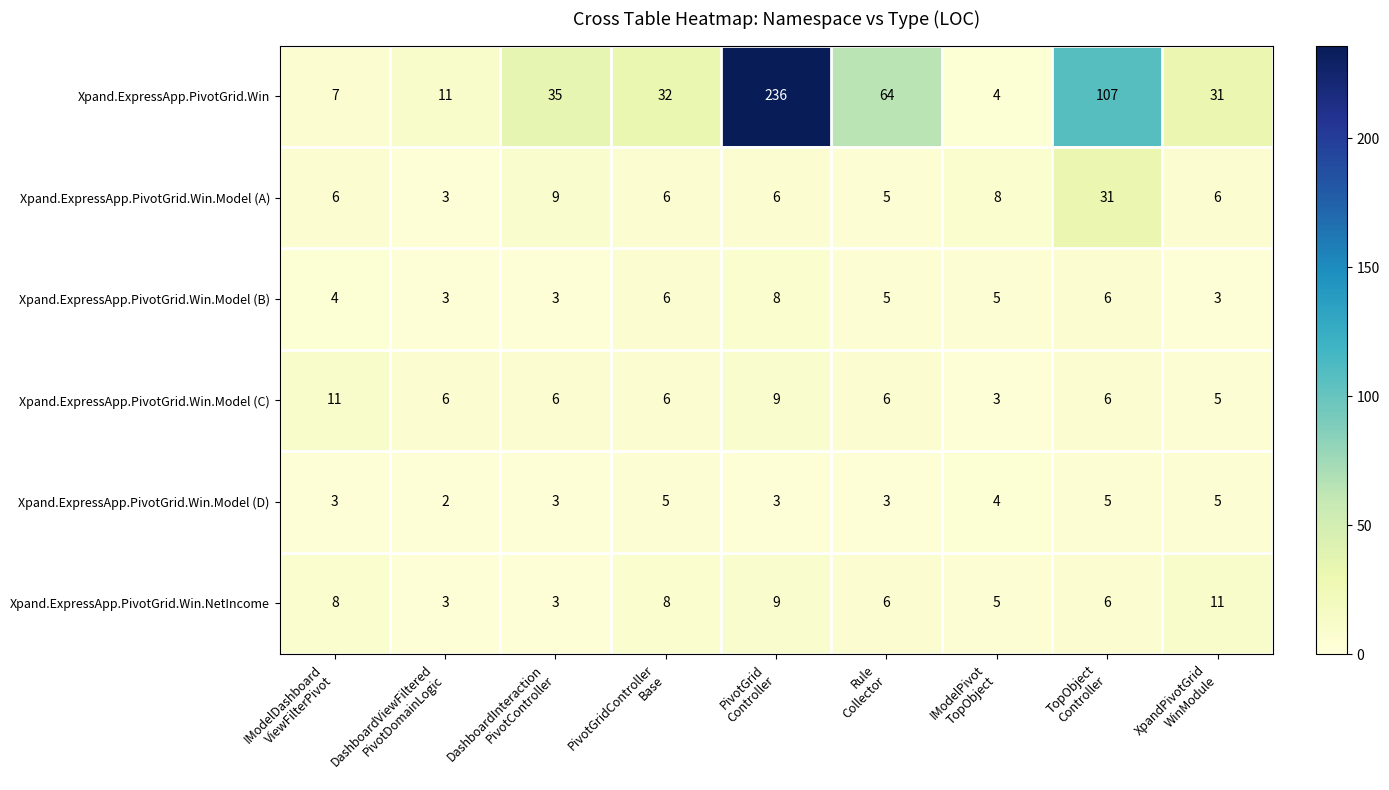

Between DashboardInteraction
PivotController and PivotGrid
Controller, which series saw the biggest shift?

Xpand.ExpressApp.PivotGrid.Win